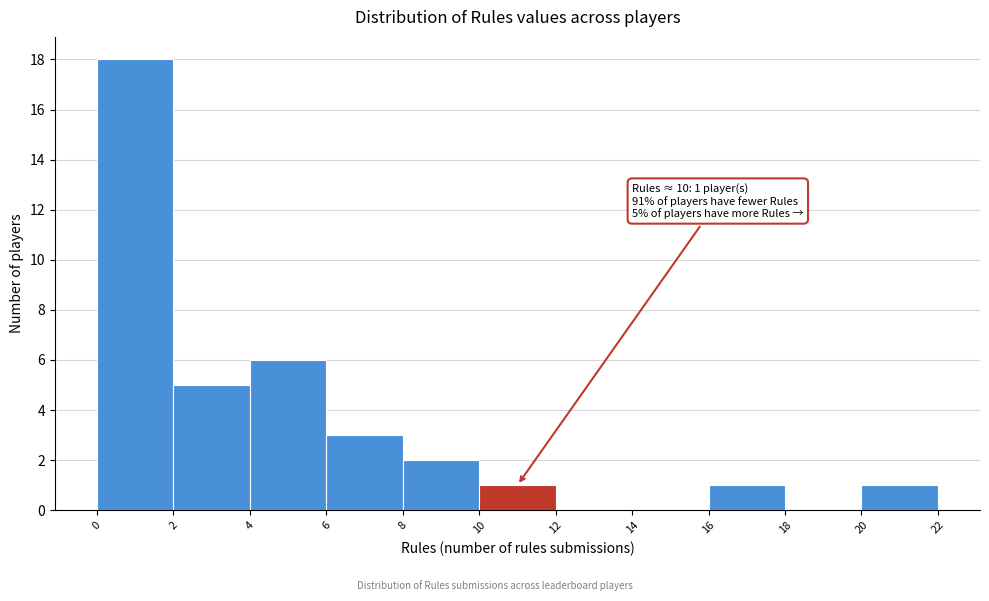

Over which range of the x-axis is the bar tallest?

0 to 2